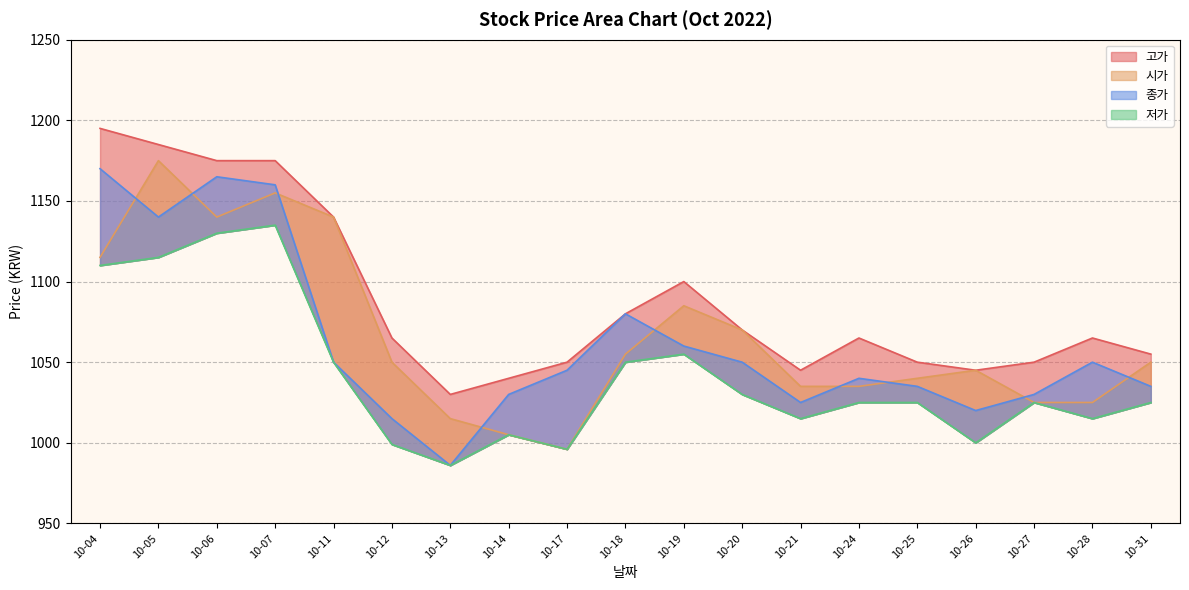

What is the spread (max minus min) of values at 10-20?

40